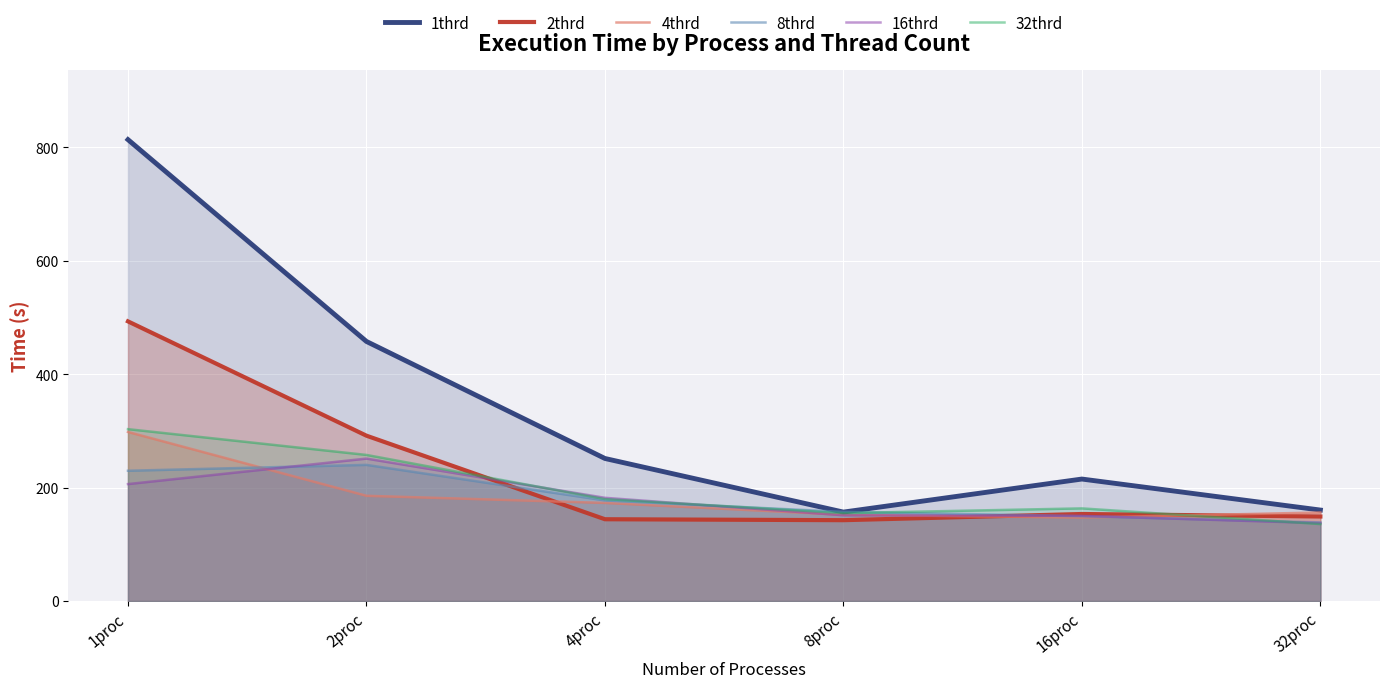

After their last crossing, which series has the higher values: 8thrd or 16thrd?

8thrd